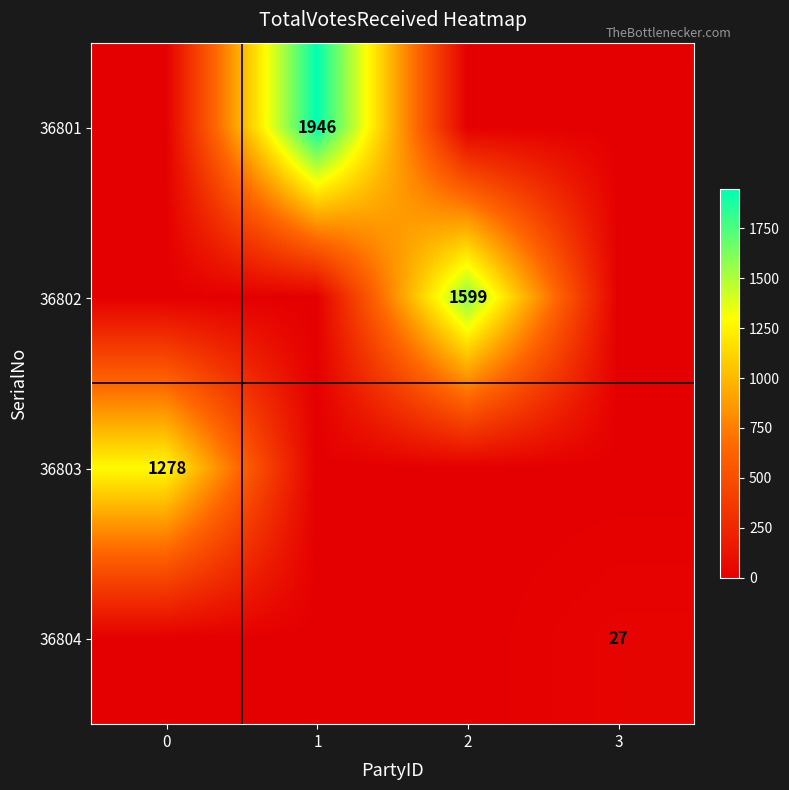

True or false: 36802 has a value of 1599 at 2.

True